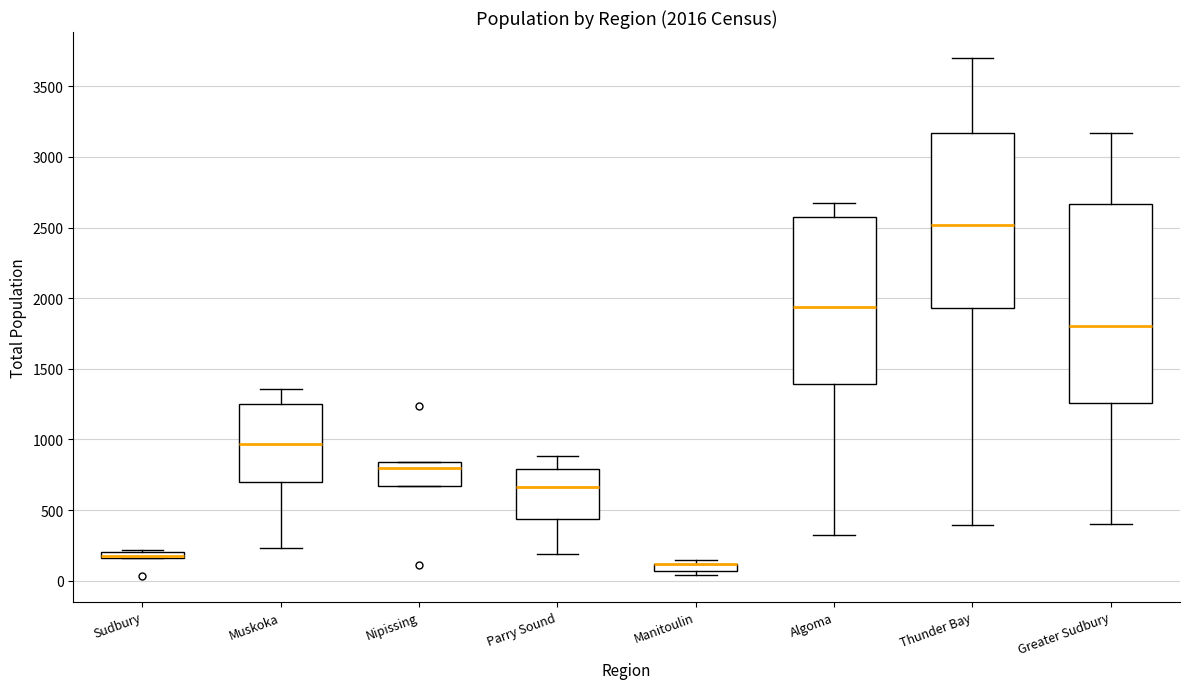

Which box is the tallest, from its lower edge to its upper edge?

Greater Sudbury